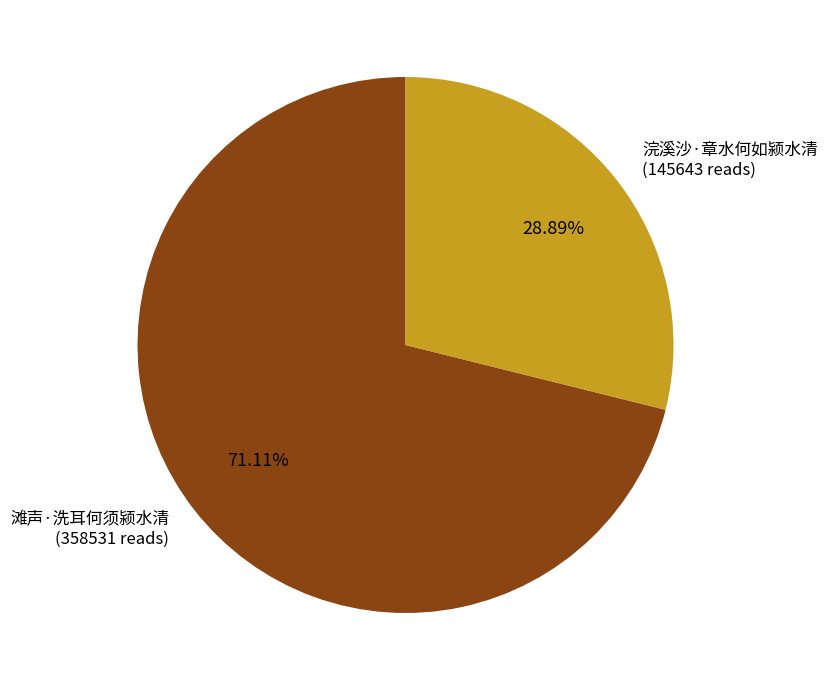

Which category has the smallest portion of the pie?

浣溪沙·章水何如颍水清